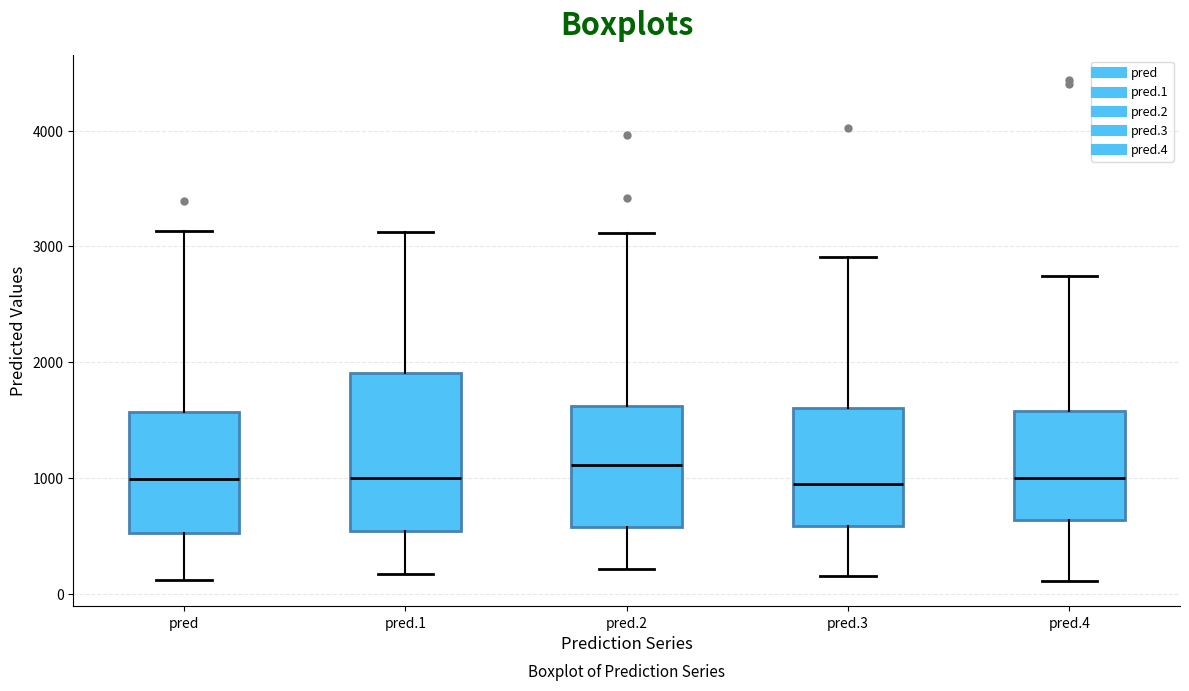

Reading left to right, read every box against the y-axis: the position of its median line, the range the box covers, and the ends of its whiskers. The values are not printed on the chart, so give them approximately, as read against the axis.

pred: median 1000, box 500 to 1600, whiskers 100 to 3100
pred.1: median 1000, box 500 to 1900, whiskers 200 to 3100
pred.2: median 1100, box 600 to 1600, whiskers 200 to 3100
pred.3: median 900, box 600 to 1600, whiskers 200 to 2900
pred.4: median 1000, box 600 to 1600, whiskers 100 to 2700